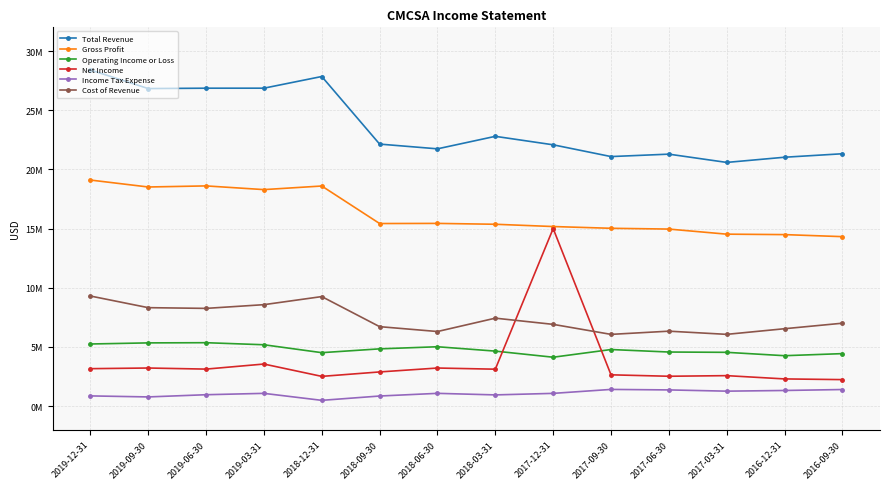

True or false: Total Revenue and Net Income cross at least once.

False